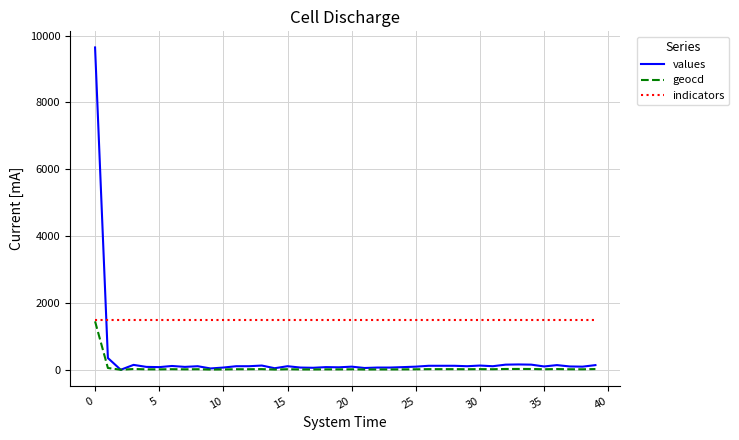

What is the maximum value shown in the chart?

9647